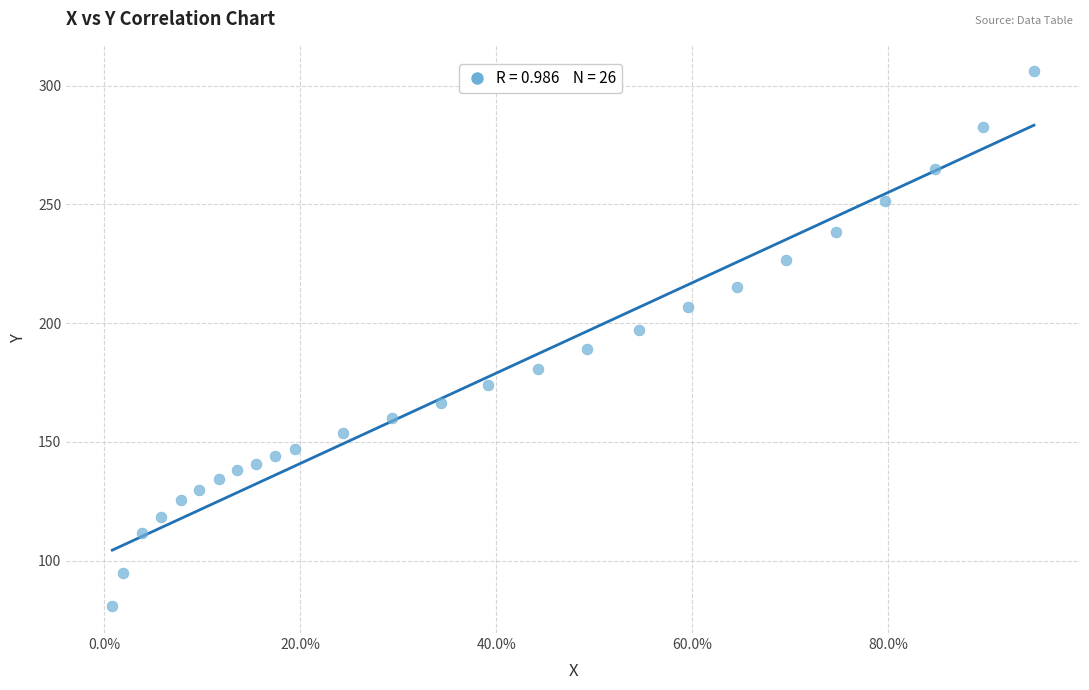

What is the range of Y values (max minus min)?

225.4